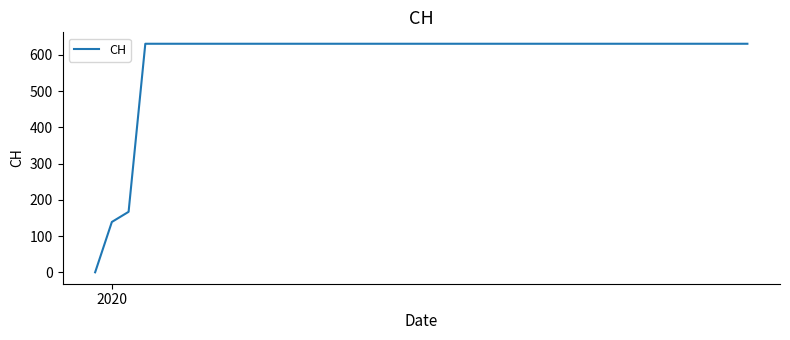

What is the greatest value displayed?

631